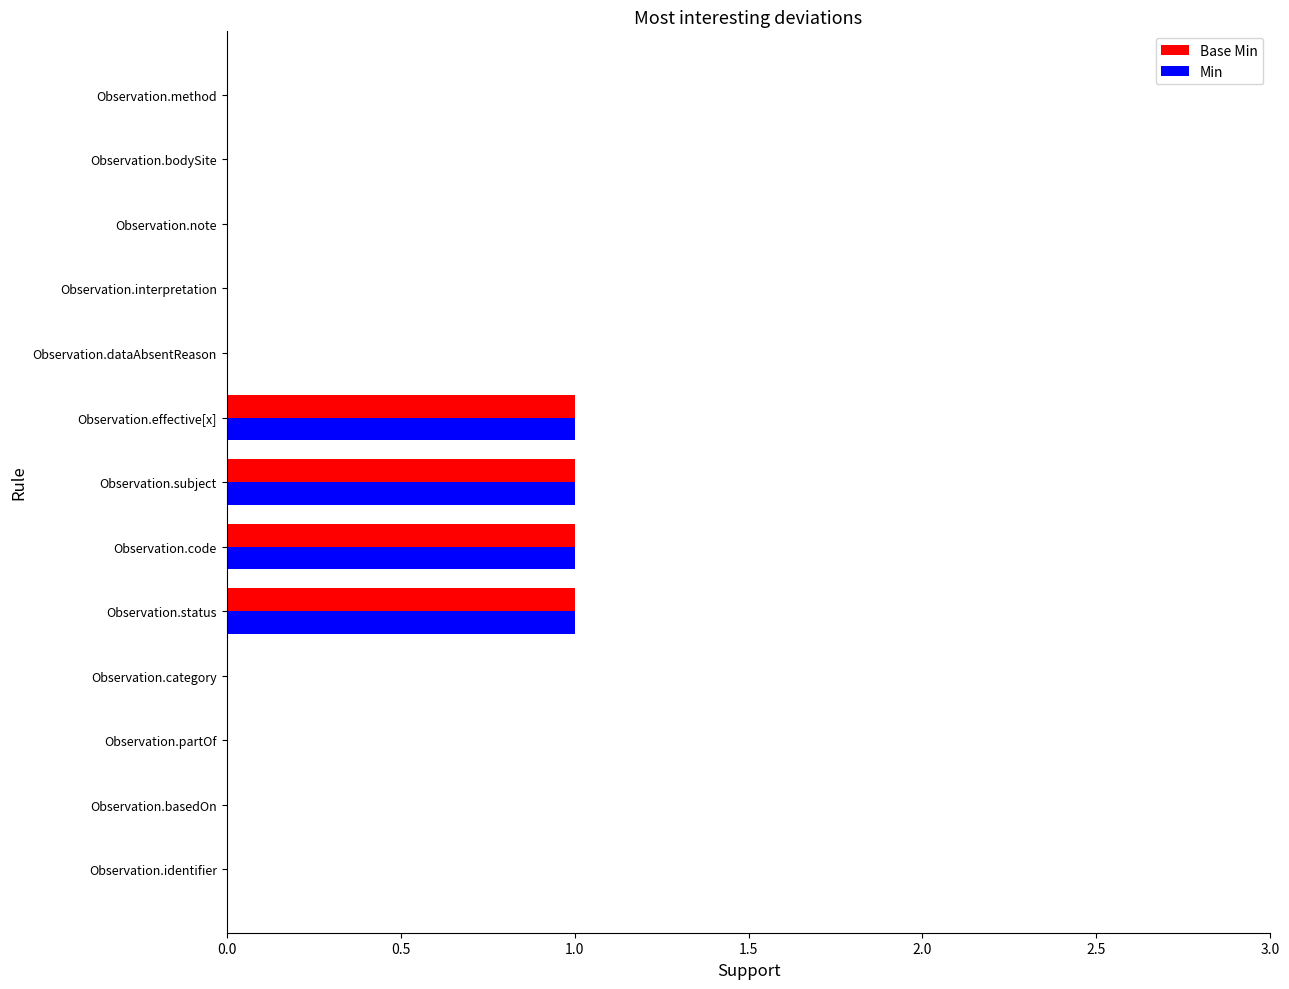

What is the sum of all Base Min values?

4